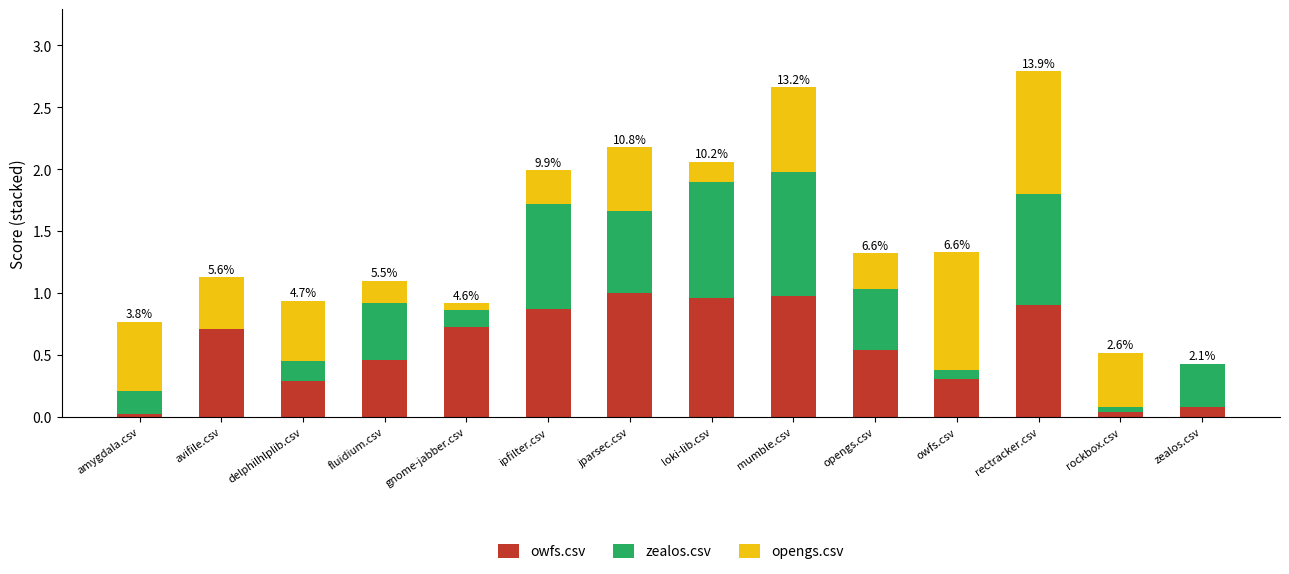

What are all the series names shown in the legend?

owfs.csv, zealos.csv, opengs.csv